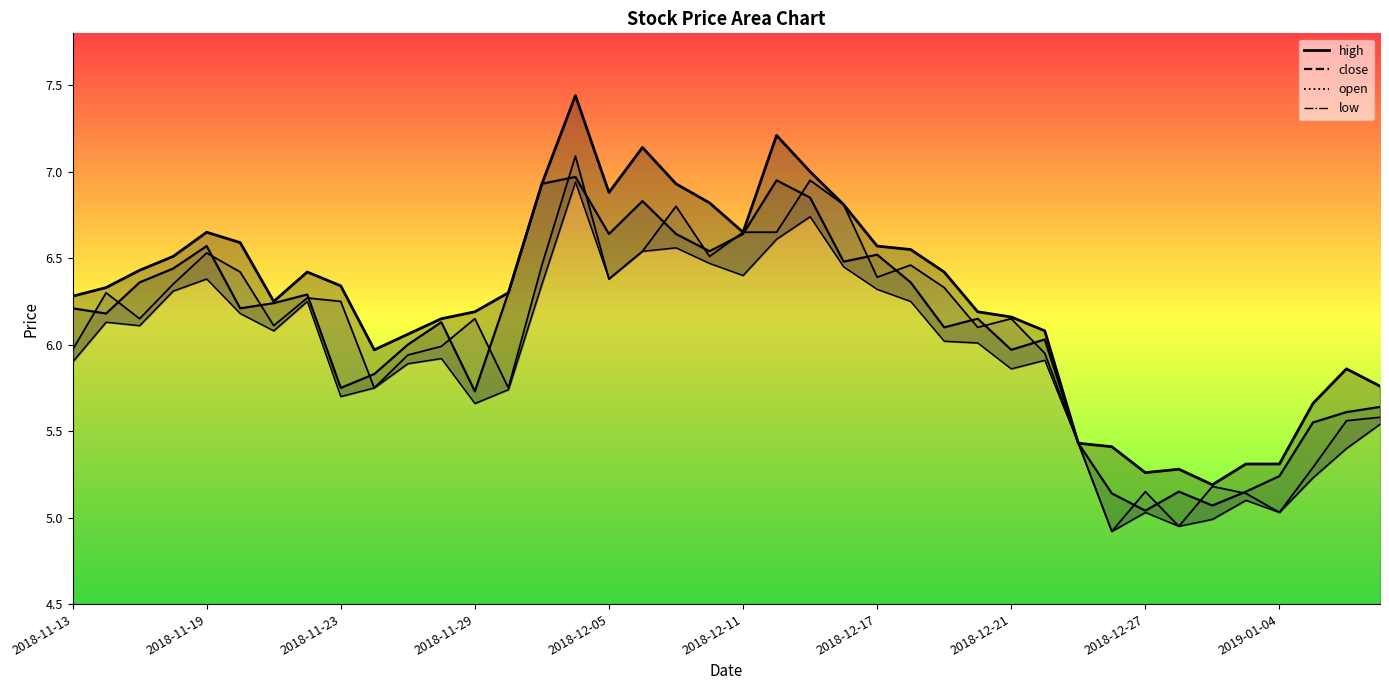

Is it true that high equals 7.4 at 2018-12-04?

True